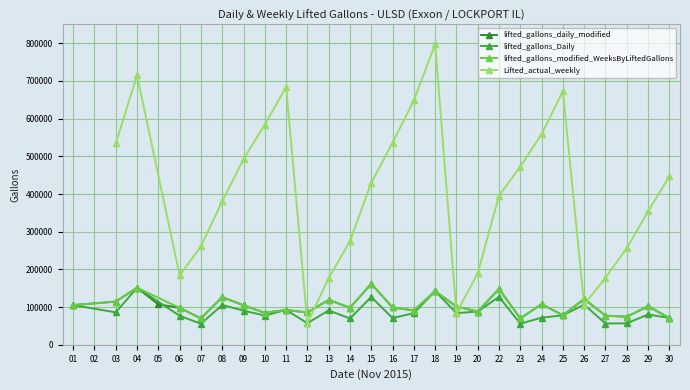

Where does the Lifted_actual_weekly series first go above 381016?

03